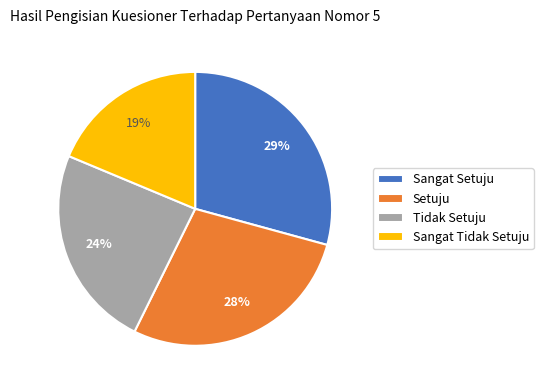

Is it true that Tidak Setuju is 24% of the pie?

True